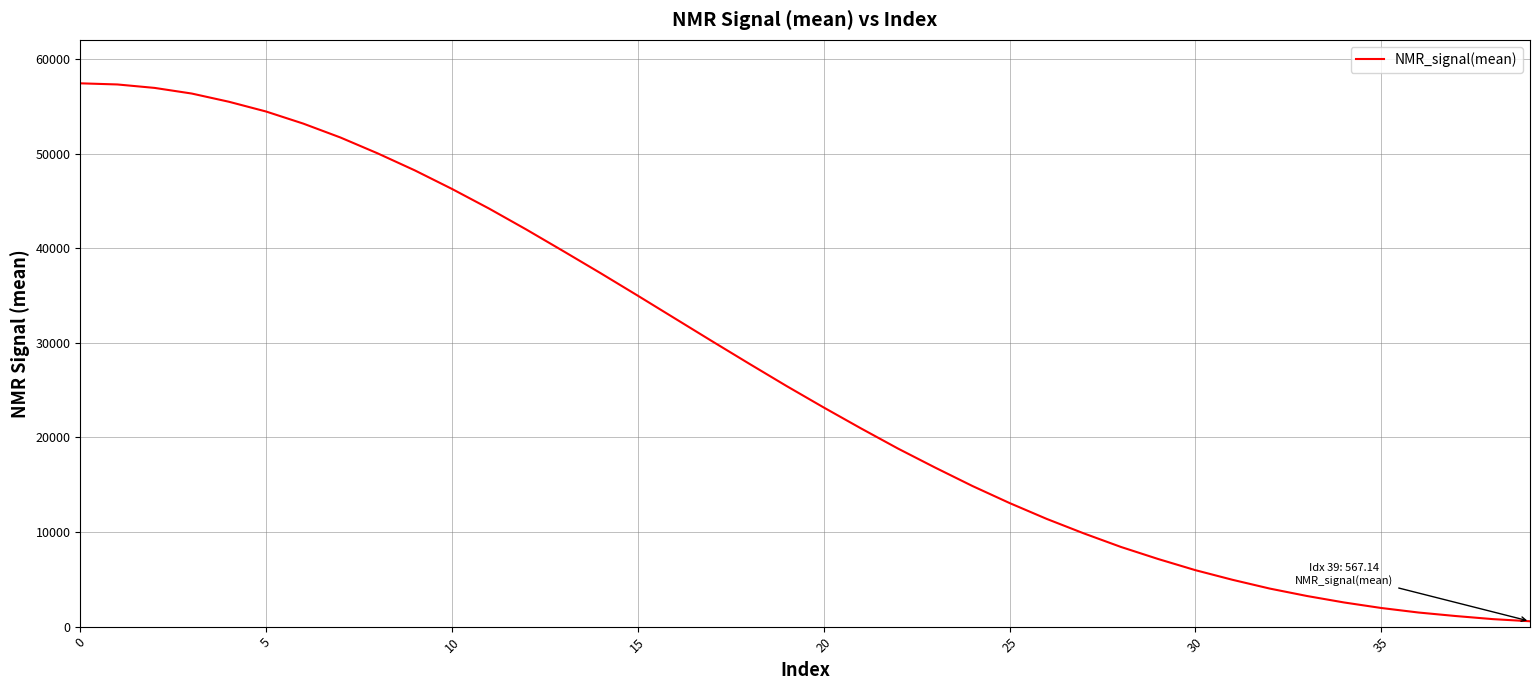

What is the maximum value shown in the chart?

57444.4